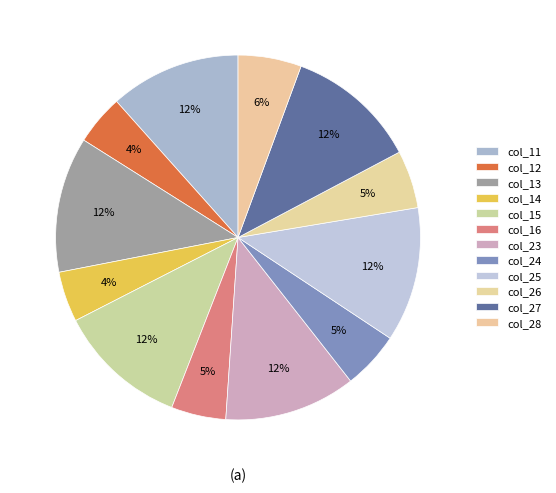

To the nearest percent, what percentage of the pie is col_23?

12%